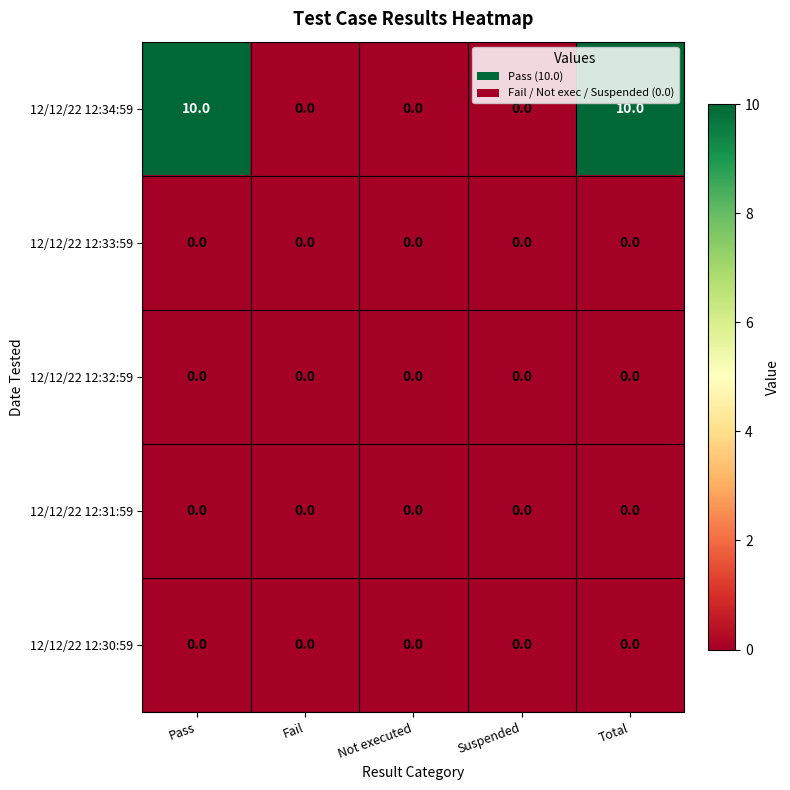

What is the maximum value shown in the chart?

10